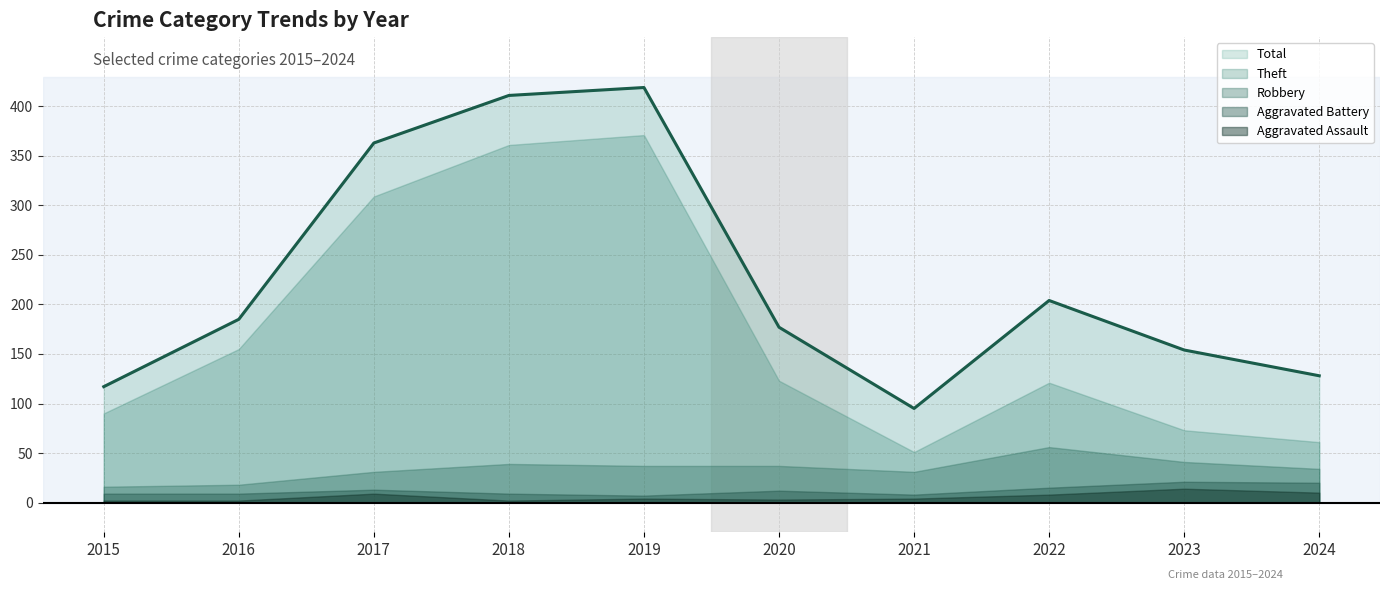

At which category does the chart reach its peak across all series?

2019